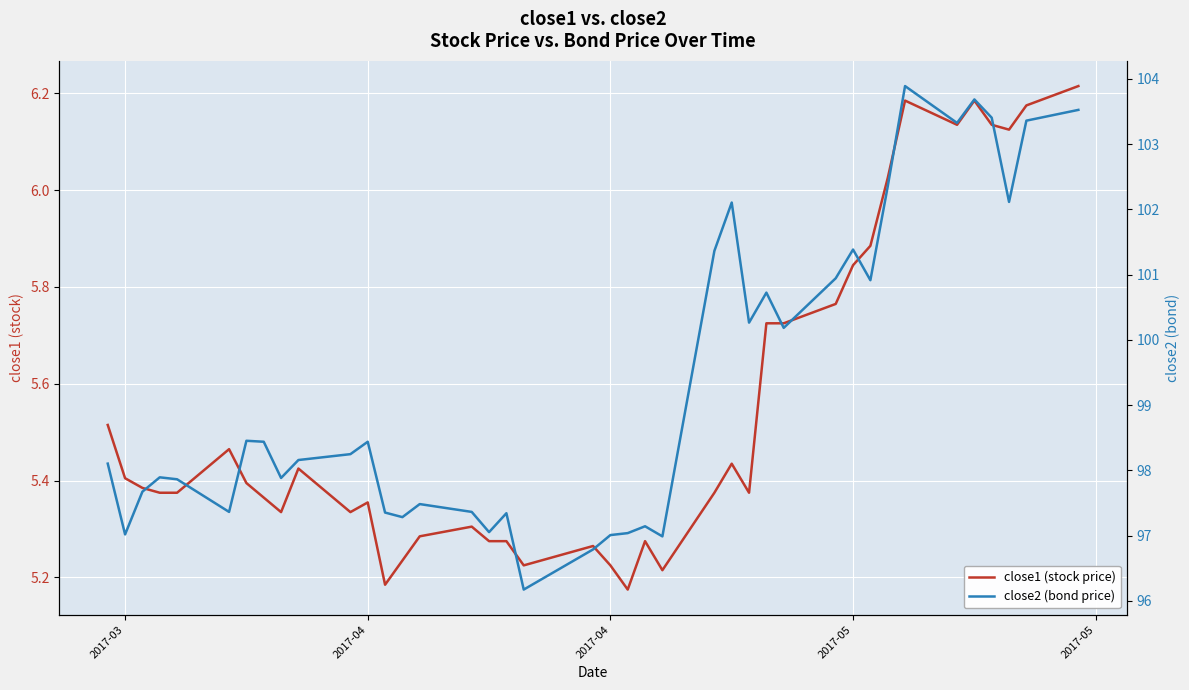

What is the difference between the second highest and minimum values in the close1 (stock price) series?

1.0